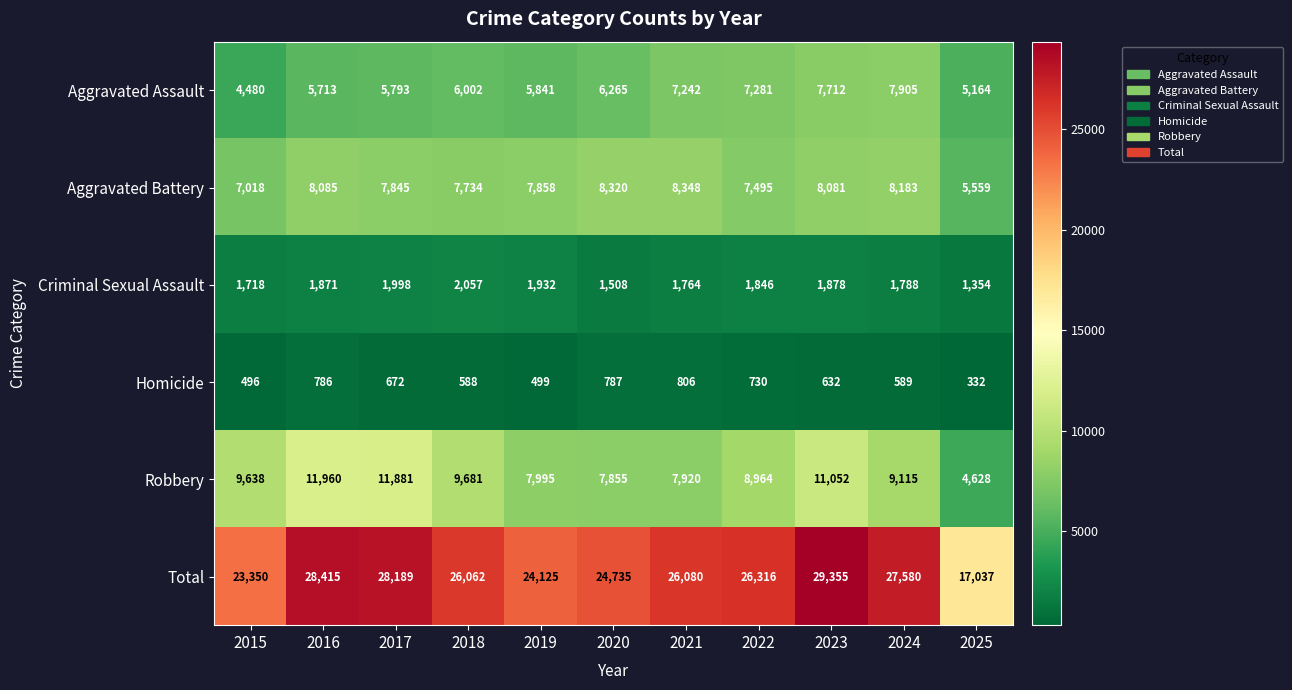

What is the difference between the second highest and second lowest values in the Aggravated Assault series?

2548